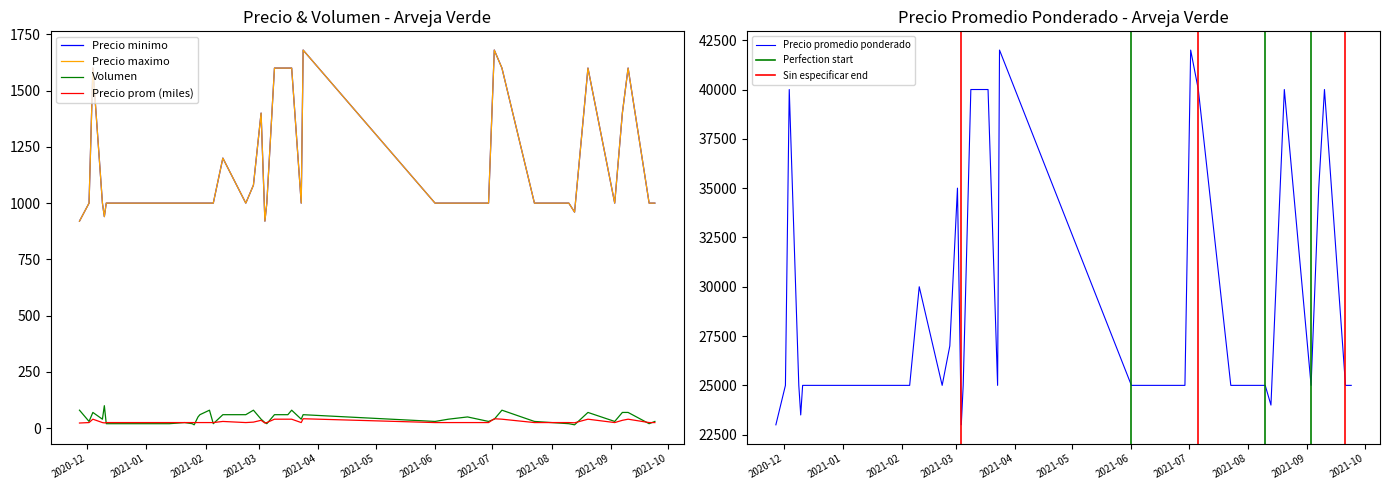

How many categories are shown in the chart?

40